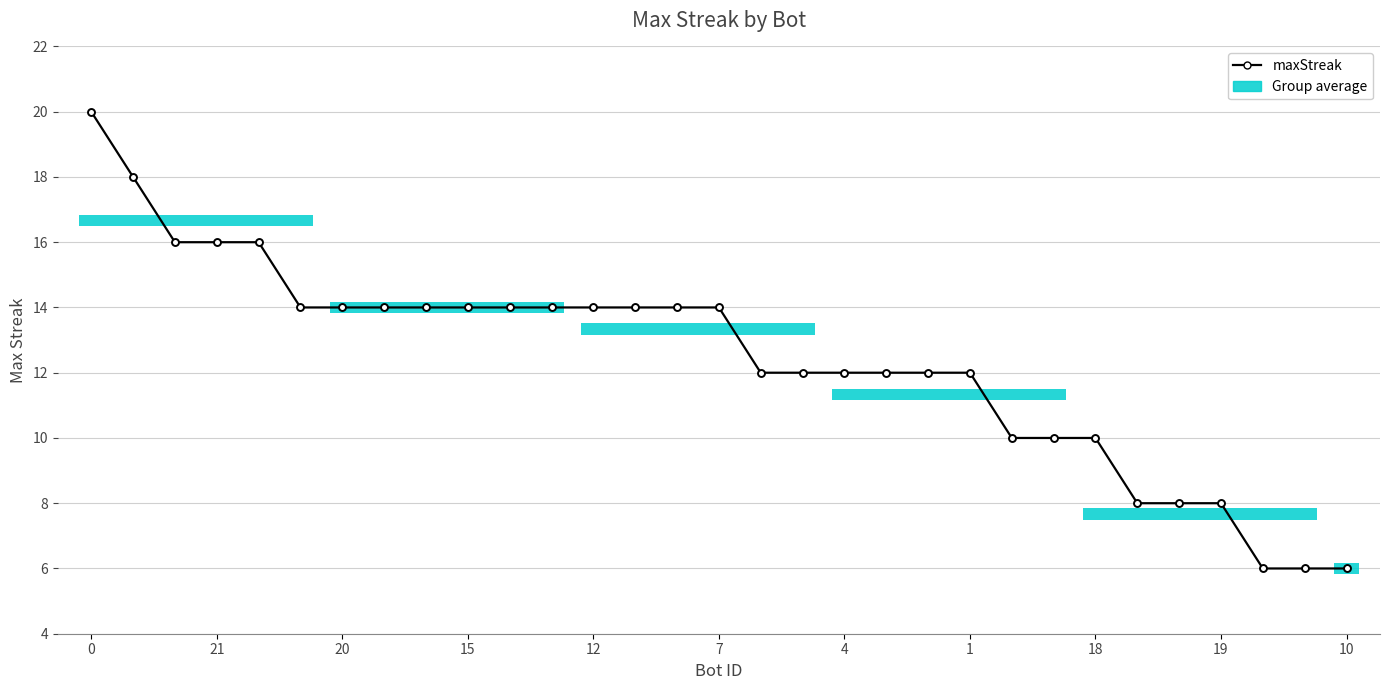

Count the values in the range 10 to 14.

20